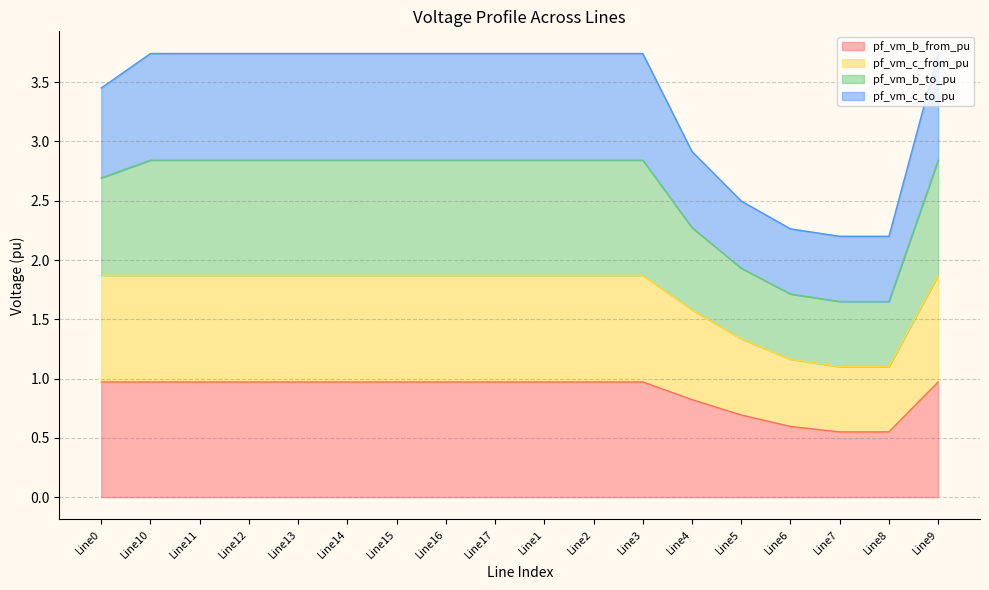

What is the label of the 1st point from the right?

Line9